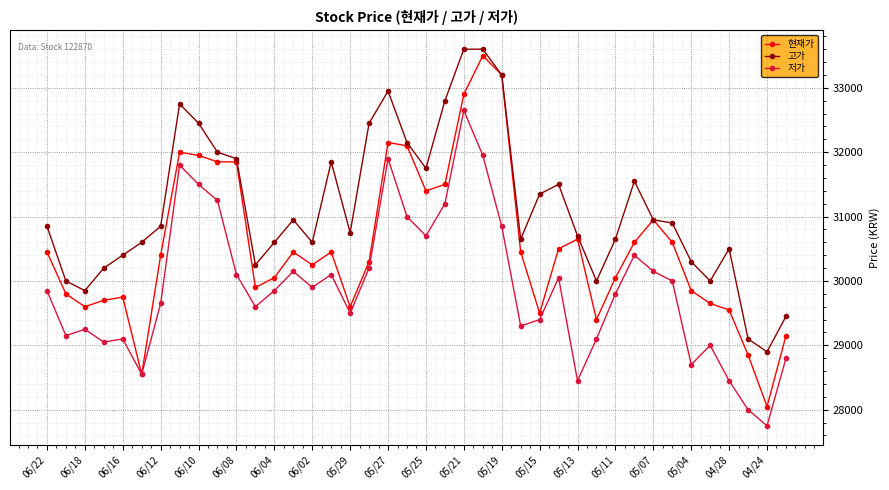

What is the sum of all 현재가 values?

1221450